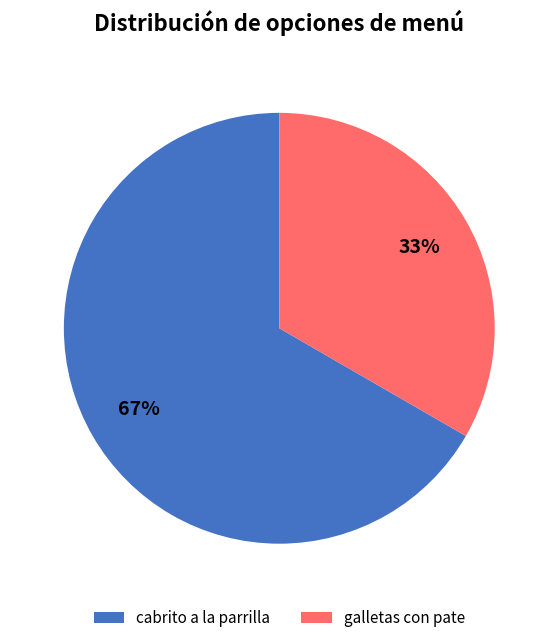

What is the ratio of the value at galletas con pate to the value at cabrito a la parrilla?

0.5